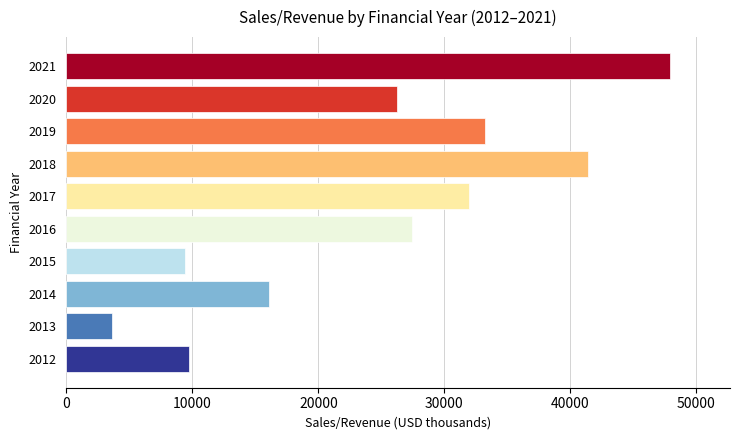

How many data points are above 27467?

5